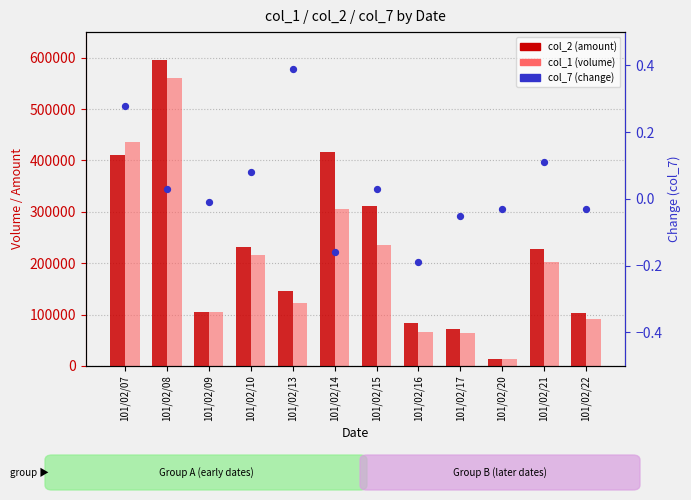

Which series has the largest total across all categories?

col_2 (amount)